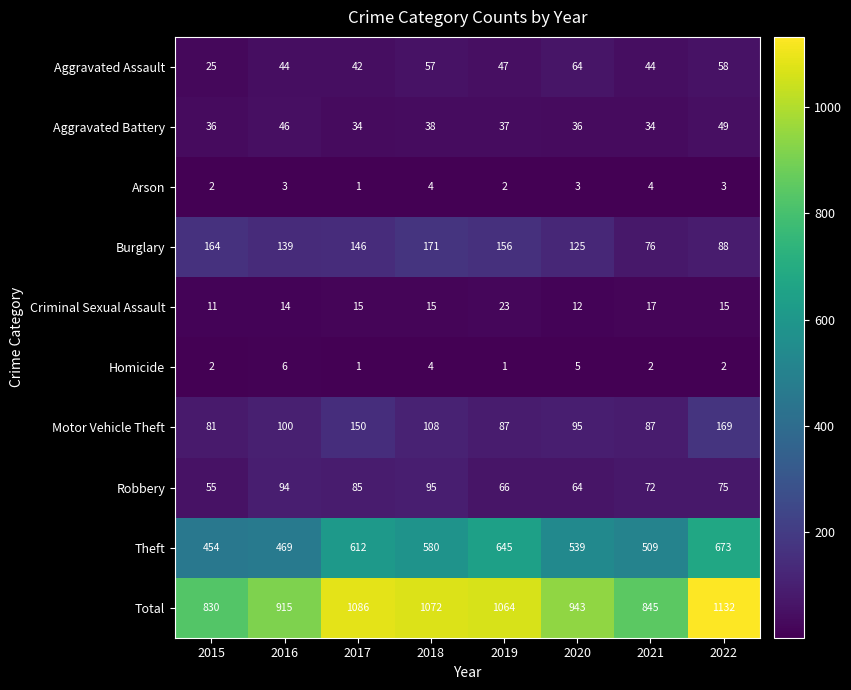

Is it true that Arson equals 1 at 2019?

False